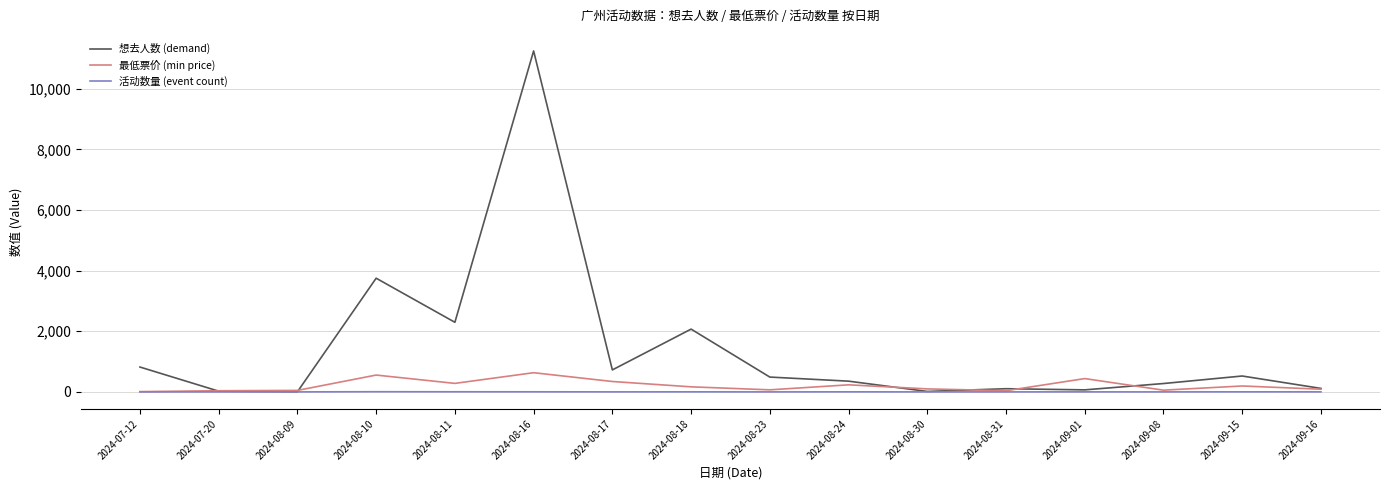

What is the greatest value displayed?

11248.0